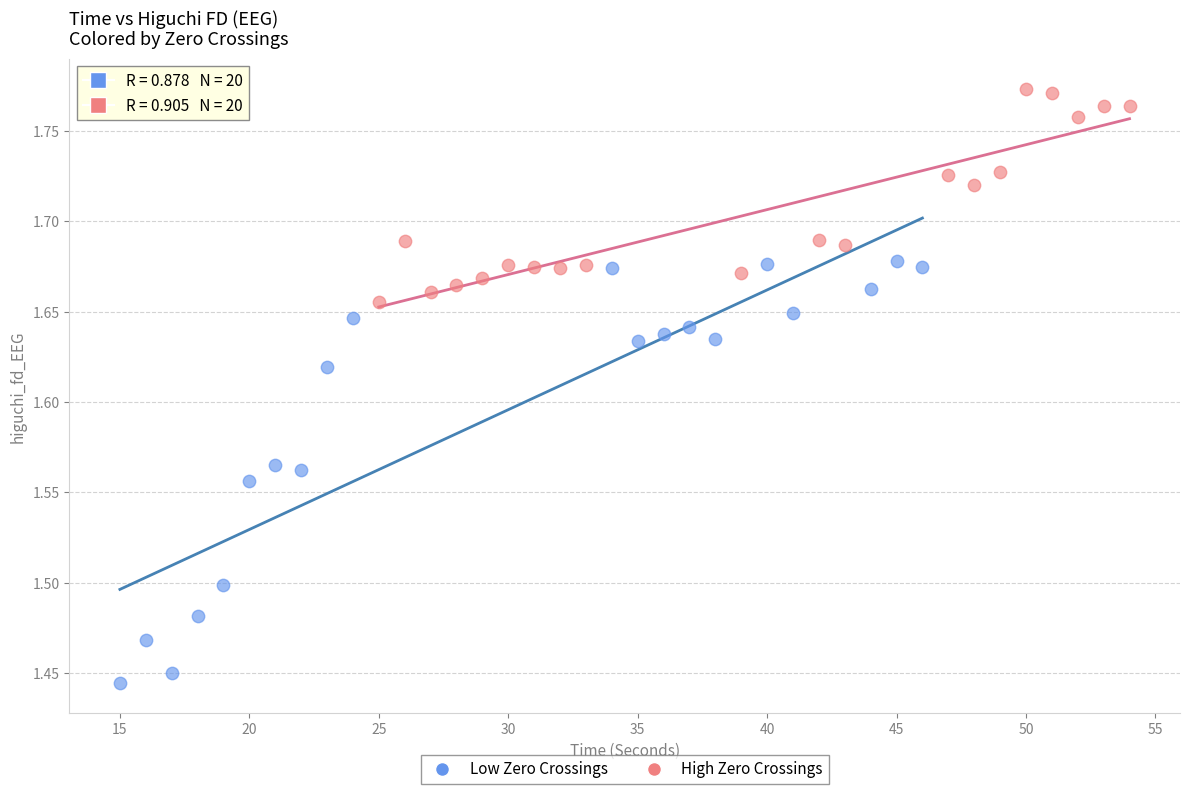

Which series has the widest spread of Y values?

Low Zero Crossings